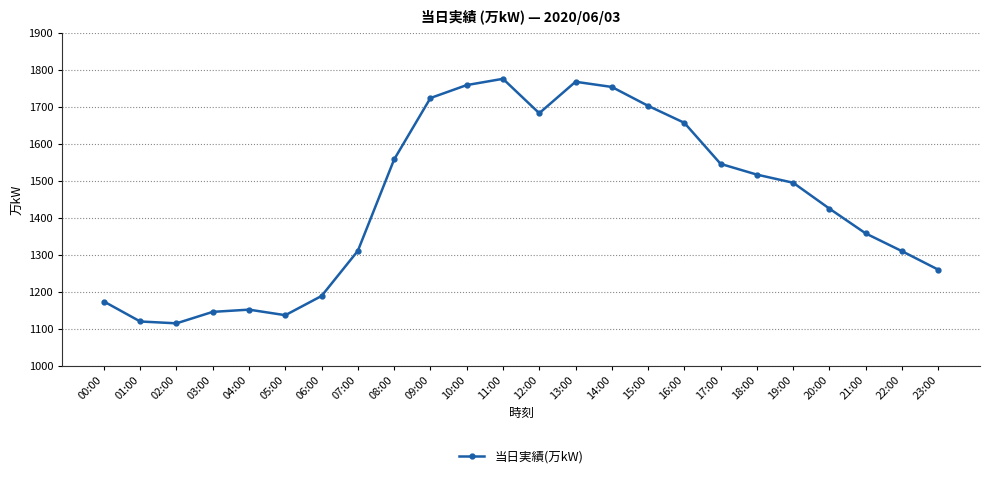

What is the difference between the maximum and second lowest values?

656